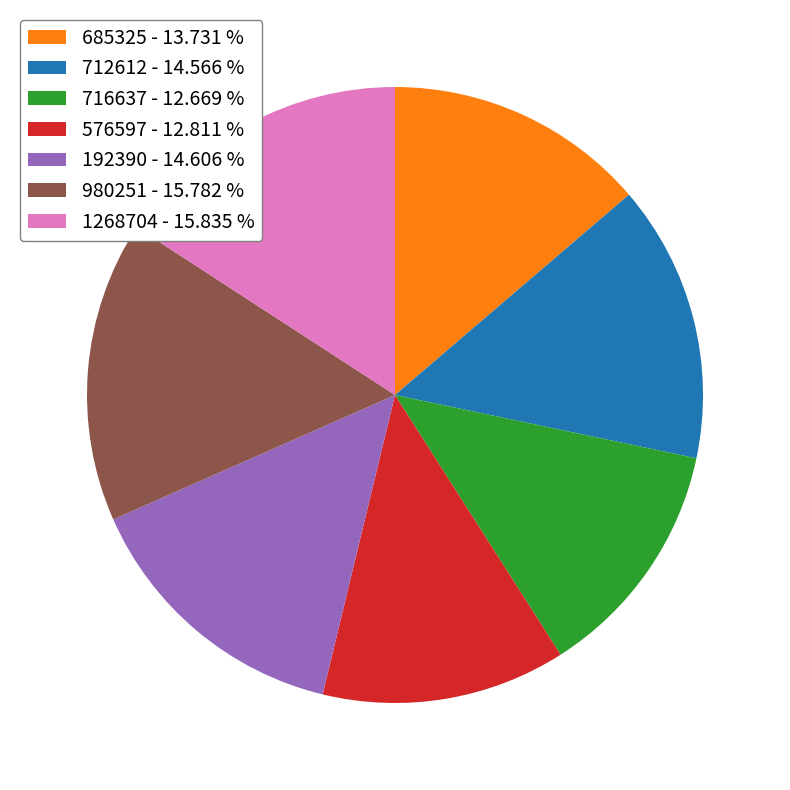

Is the sum of 192390 - 14.606 % and 1268704 - 15.835 % greater than half?

No